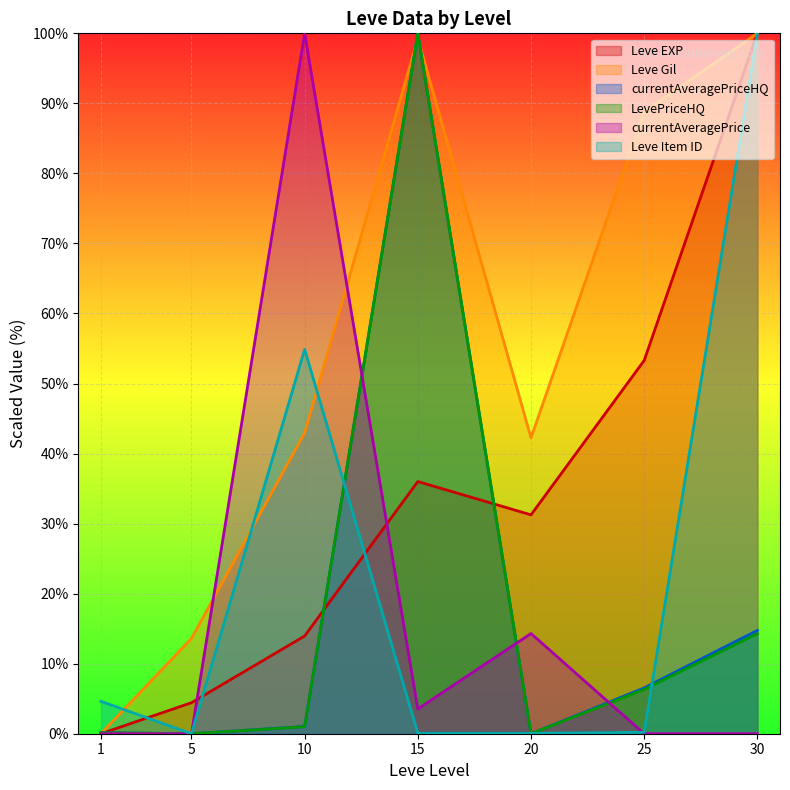

Which category has the highest value in the Leve EXP series?

30